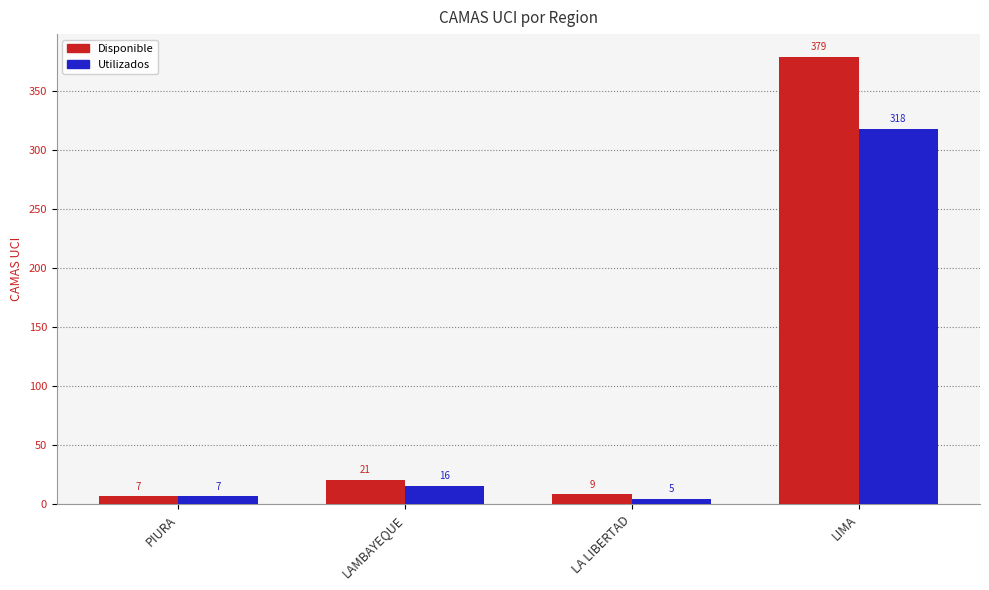

How many data points in Utilizados are less than 16?

2